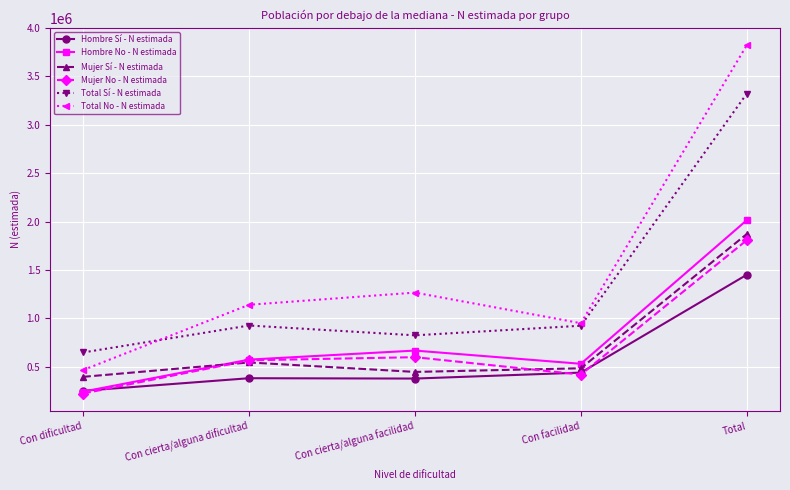

Which category has the highest value in the Total No - N estimada series?

Total